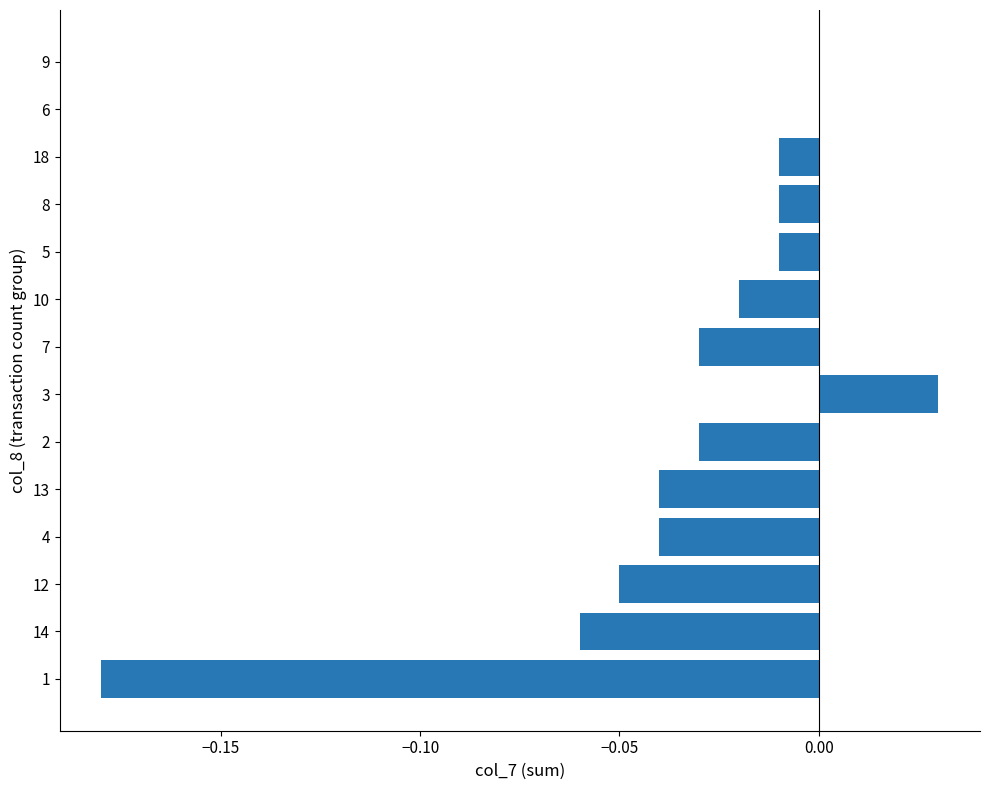

Which category has the highest value across all series?

3